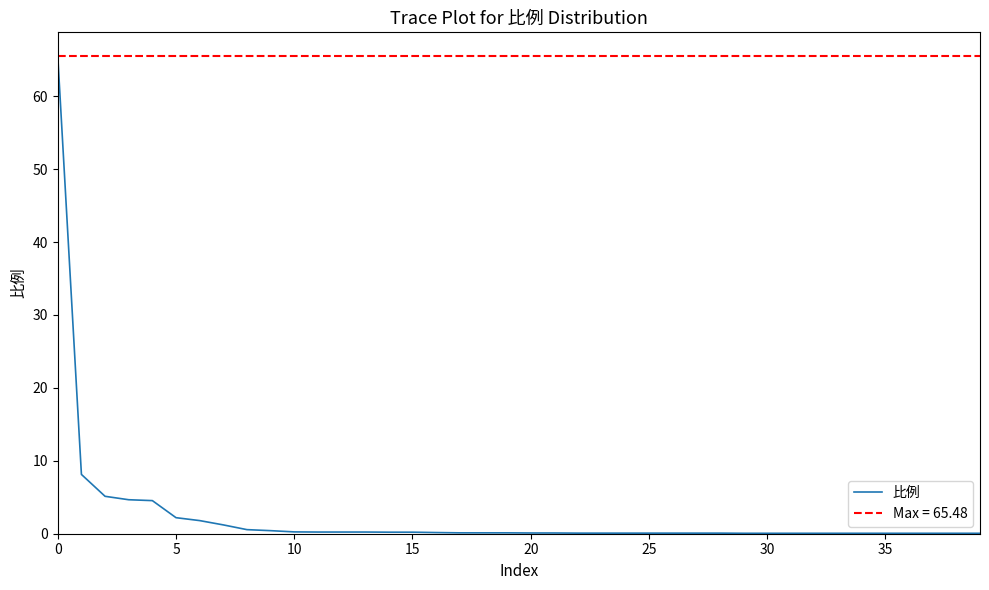

Does the chart have visible grid lines?

No